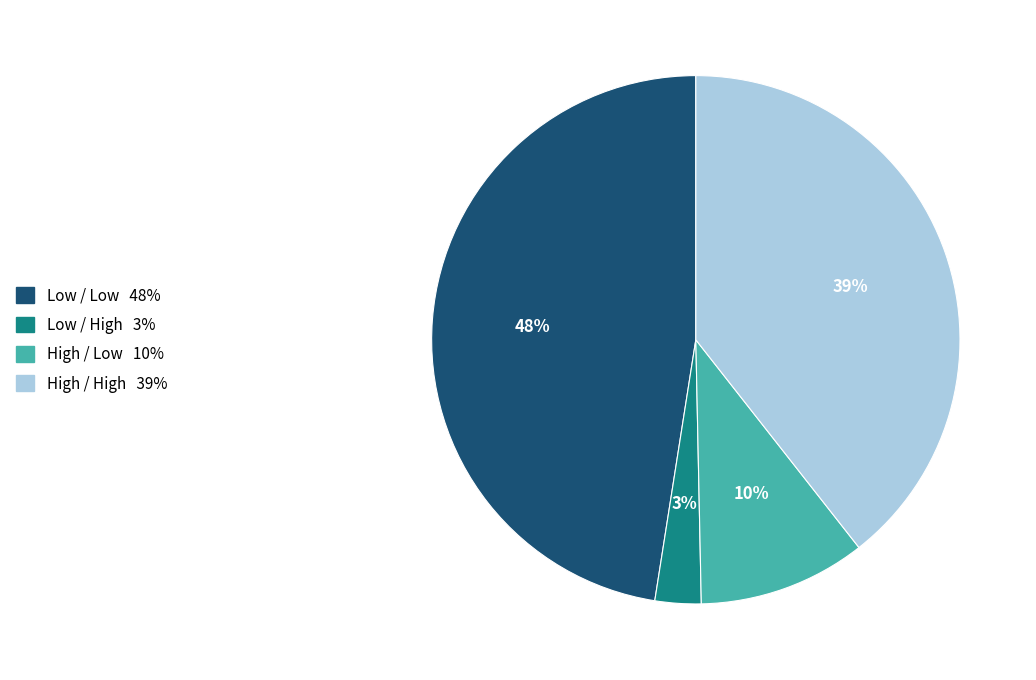

The Low / Low slice represents 59% of the pie. True or false?

False